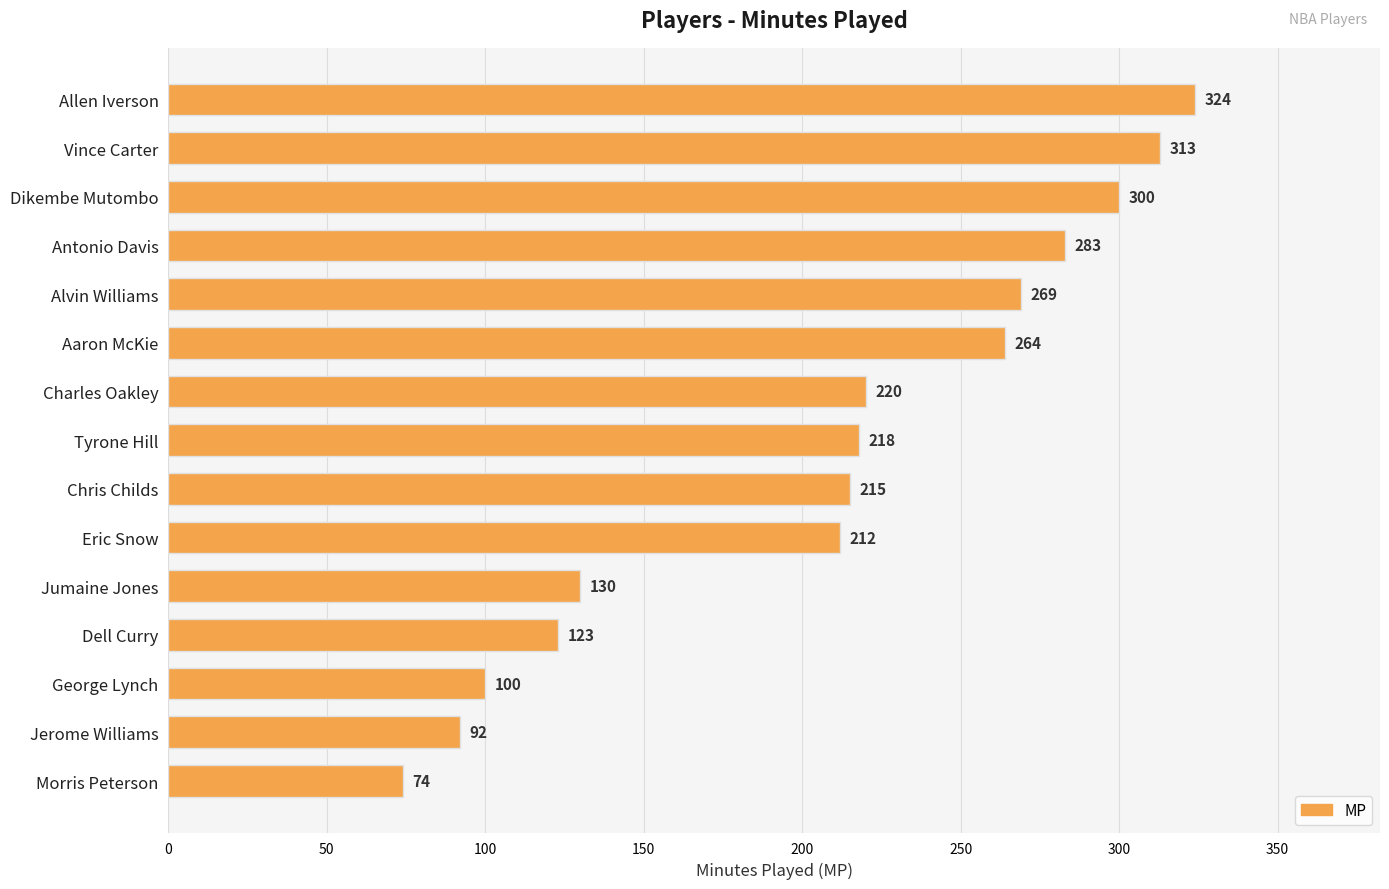

List the labels in order of value, smallest first.

Morris Peterson, Jerome Williams, George Lynch, Dell Curry, Jumaine Jones, Eric Snow, Chris Childs, Tyrone Hill, Charles Oakley, Aaron McKie, Alvin Williams, Antonio Davis, Dikembe Mutombo, Vince Carter, Allen Iverson